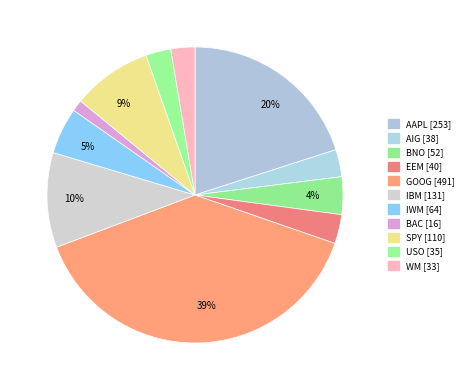

Count the number of slices in the pie.

11